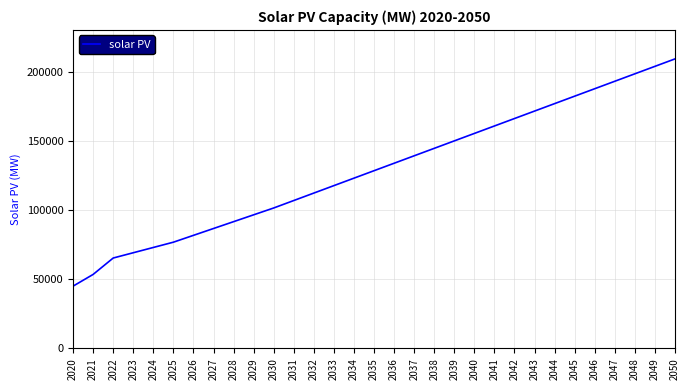

True or false: the data has more than 0 interior local peaks.

False